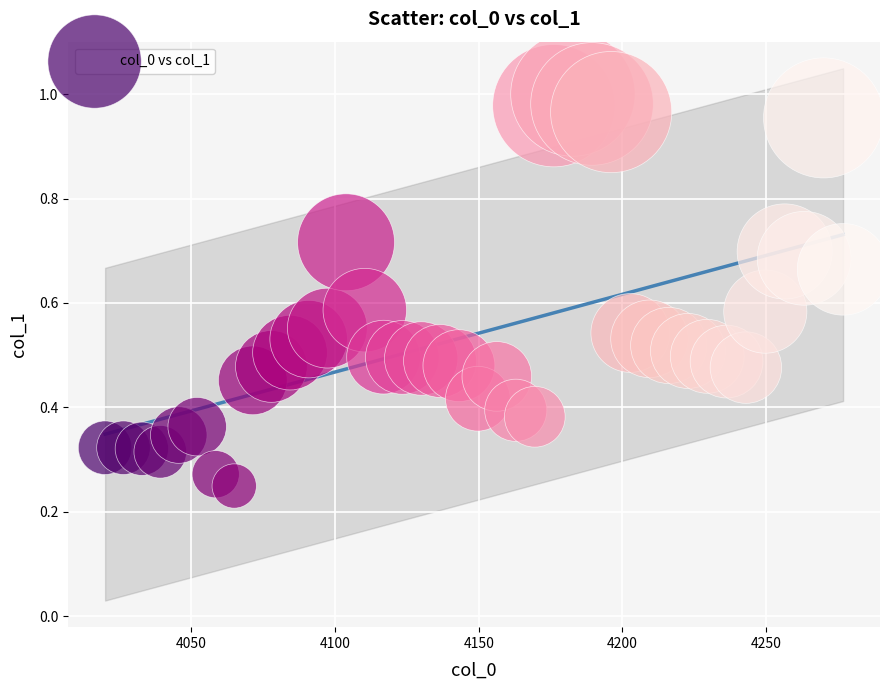

What is the range of Y values (max minus min)?

0.8